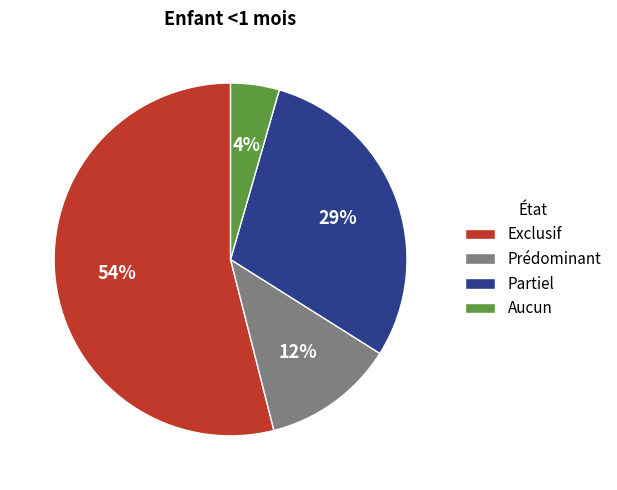

True or false: Aucun accounts for 10% of the total.

False